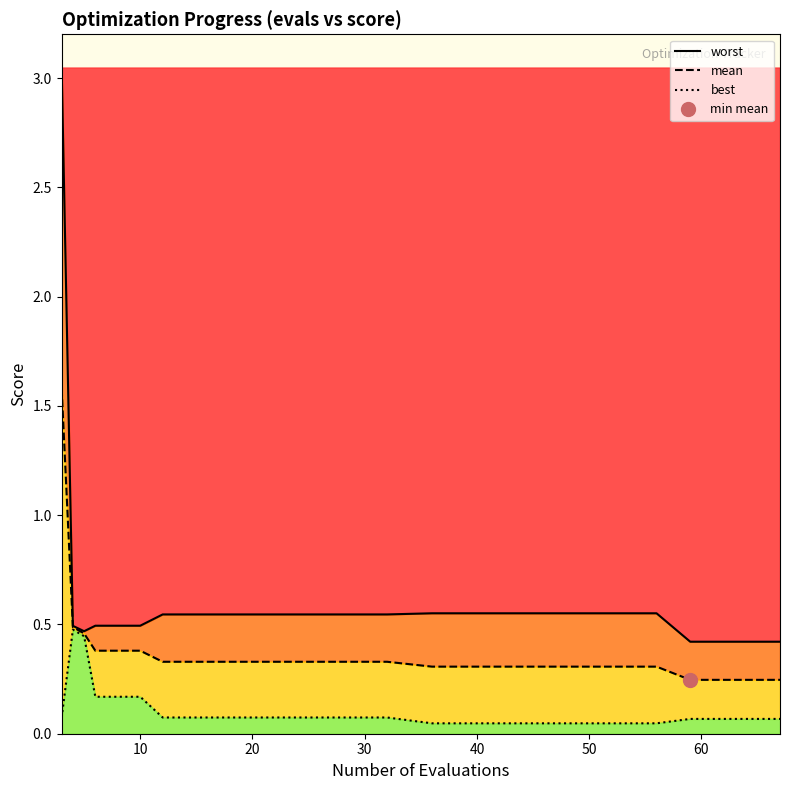

The best series shows 0.3 at 30. True or false?

False